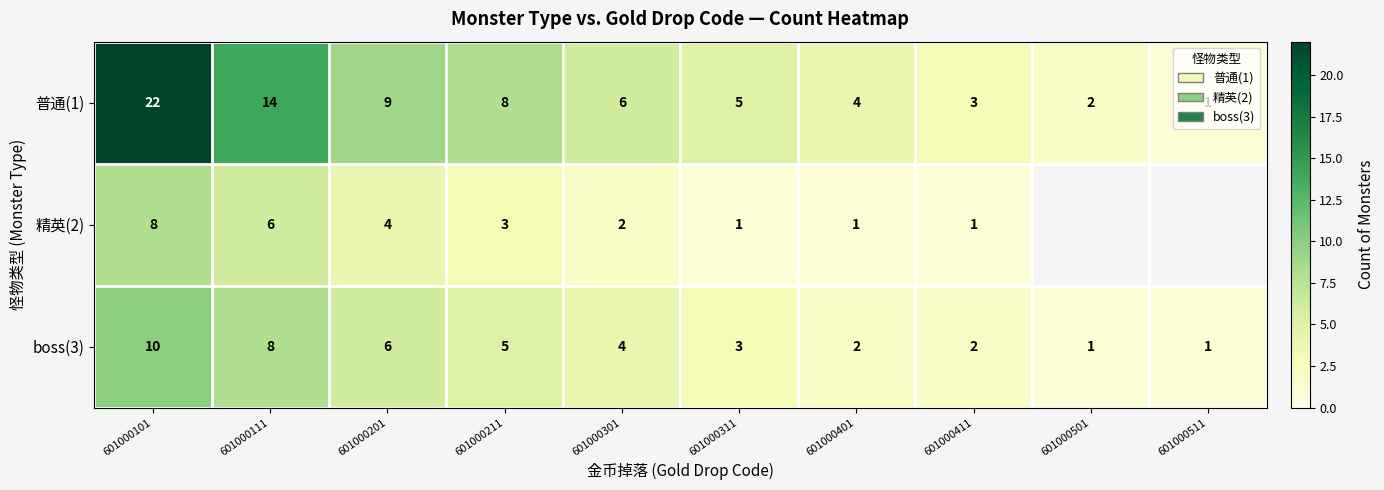

At which category is the sum across all series the highest?

601000101